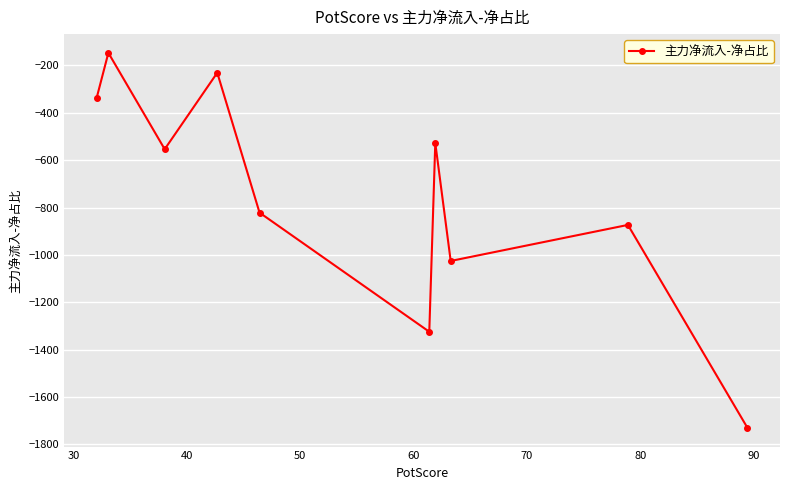

Reading left to right, extract all data points from this chart.

-336.3	-146.9	-553.6	-230.8	-821.5	-1324.4	-527.3	-1025.5	-873.3	-1730.0